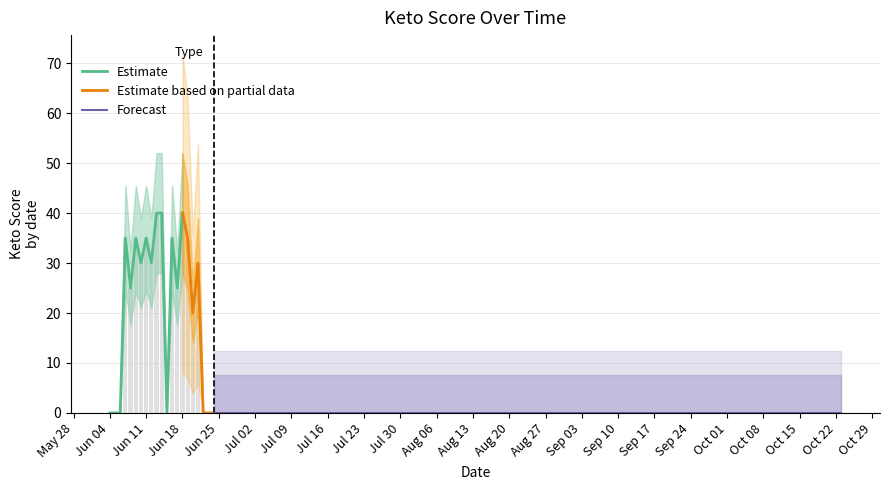

Rank the categories by value from highest to lowest.

2024-06-13, 2024-06-14, 2024-06-18, 2024-06-07, 2024-06-09, 2024-06-11, 2024-06-16, 2024-06-19, 2024-06-10, 2024-06-12, 2024-06-21, 2024-06-08, 2024-06-17, 2024-06-20, 2024-06-04, 2024-06-05, 2024-06-06, 2024-06-15, 2024-06-22, 2024-06-23, 2024-06-24, 2024-10-15, 2024-10-16, 2024-10-17, 2024-10-18, 2024-10-19, 2024-10-20, 2024-10-21, 2024-10-22, 2024-10-23